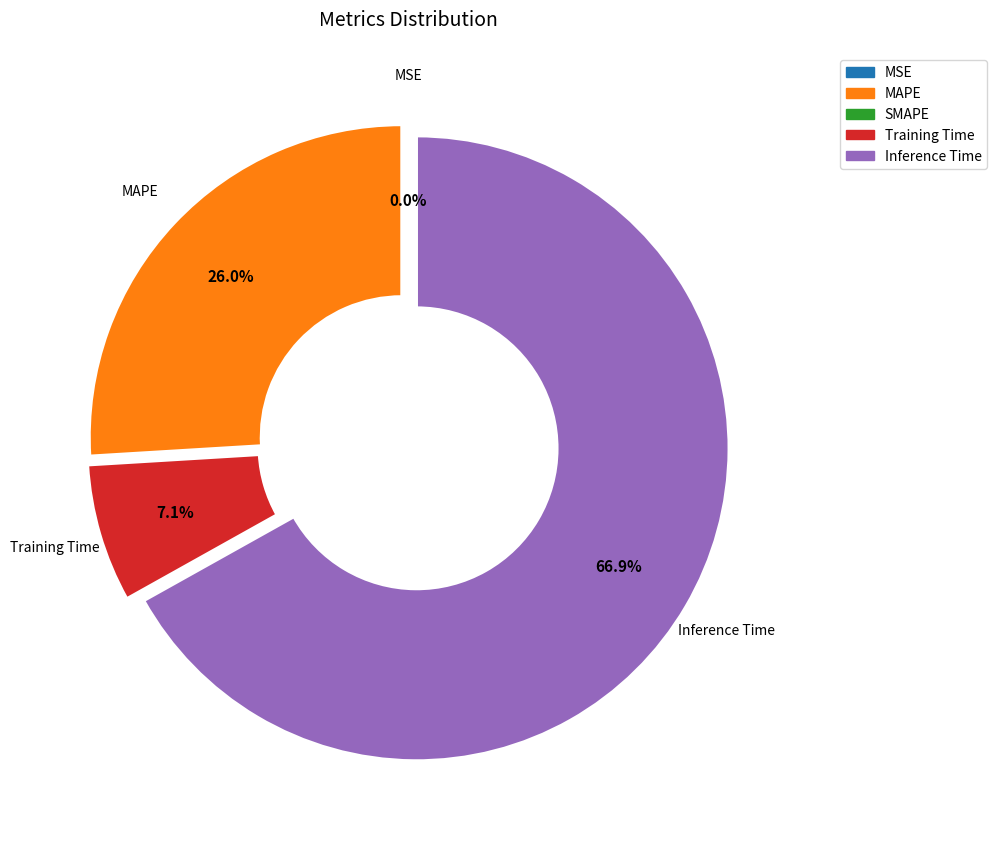

Rank the categories by value from lowest to highest.

SMAPE, MSE, Training Time, MAPE, Inference Time